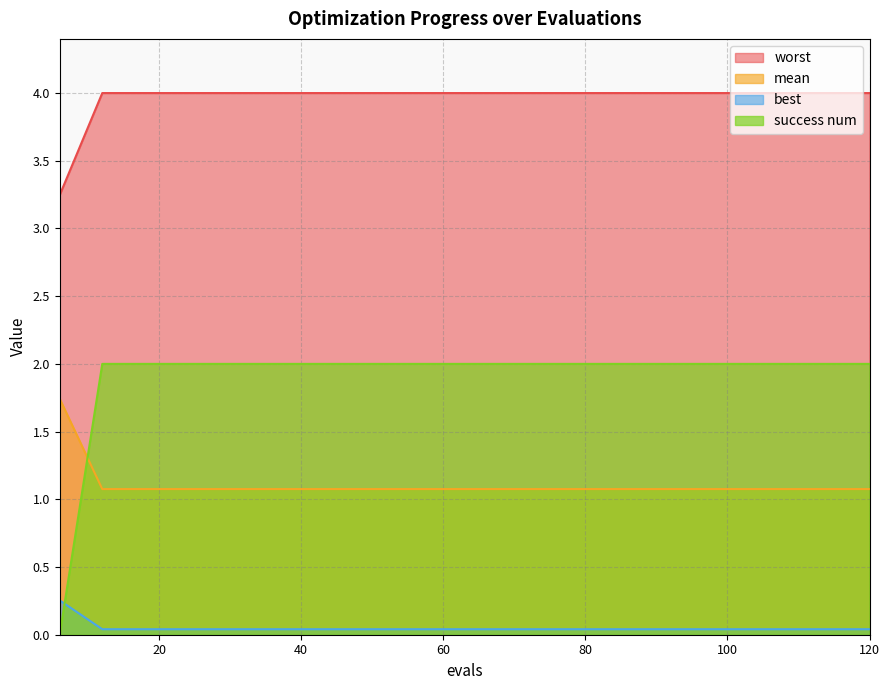

What is the average value of the worst series?

4.0